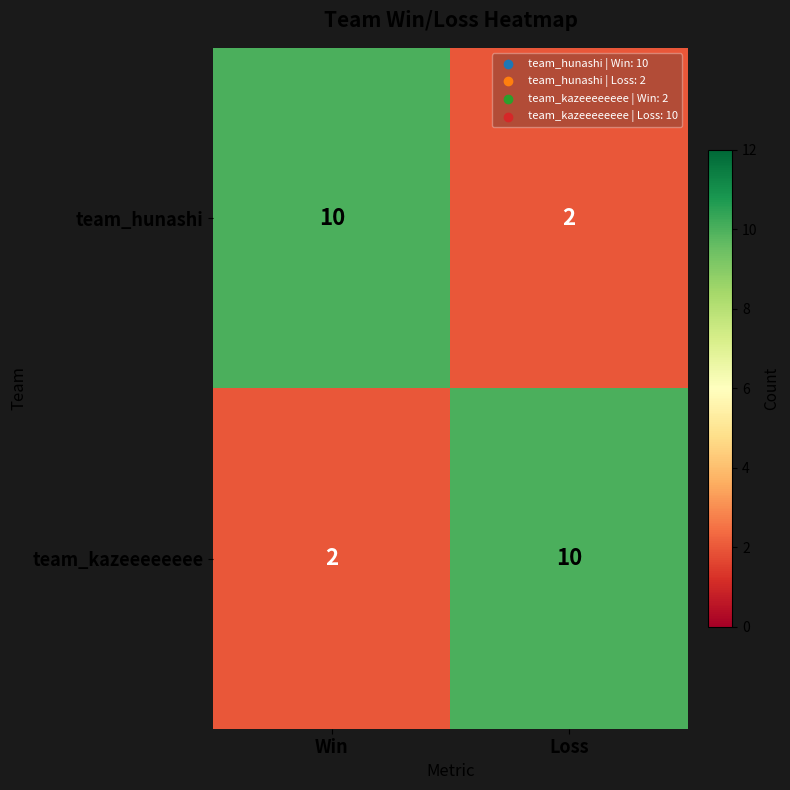

What is the difference between the maximum and minimum values in the team_kazeeeeeeee series?

8